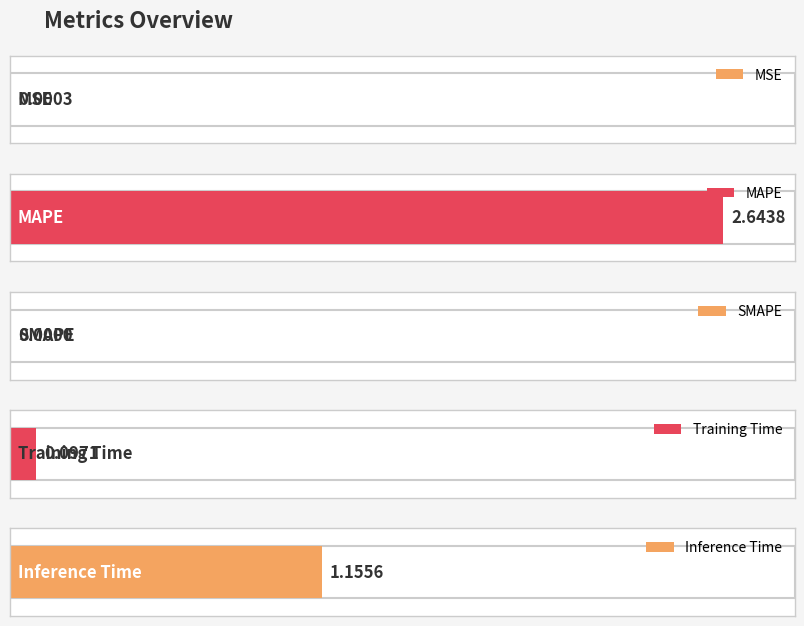

Is it true that the value at MSE is 0.0?

False